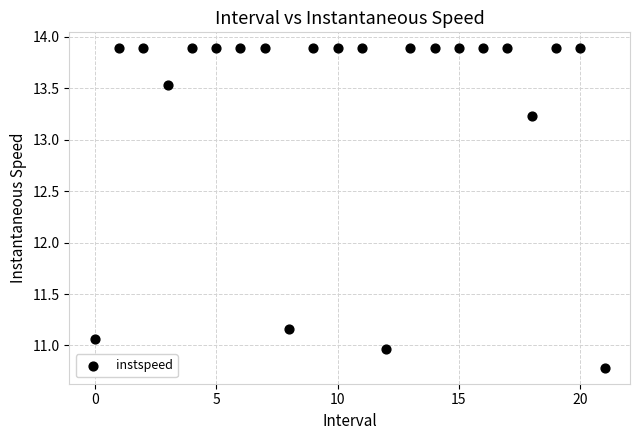

What is the range of Y values (max minus min)?

3.1